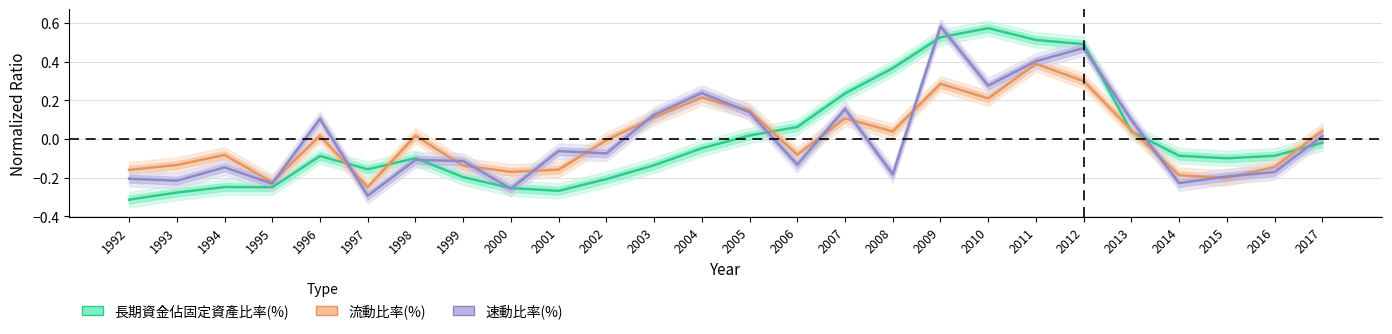

What is the value of the 速動比率(%) point at the 9th from the left?

-0.3